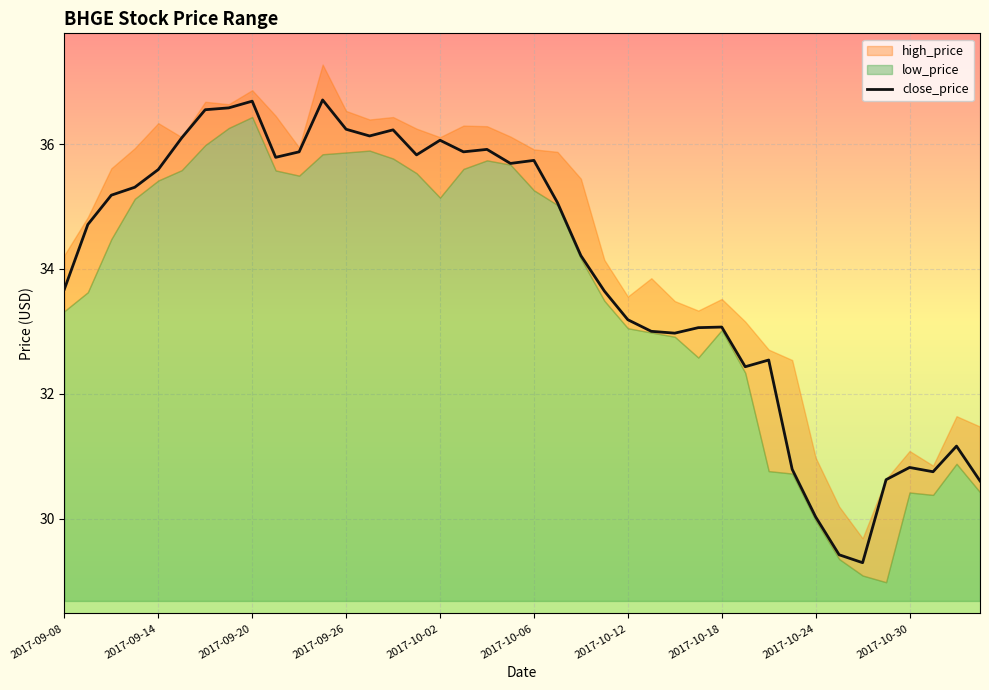

The value of close_price at 2017-10-24 is 48.3. True or false?

False